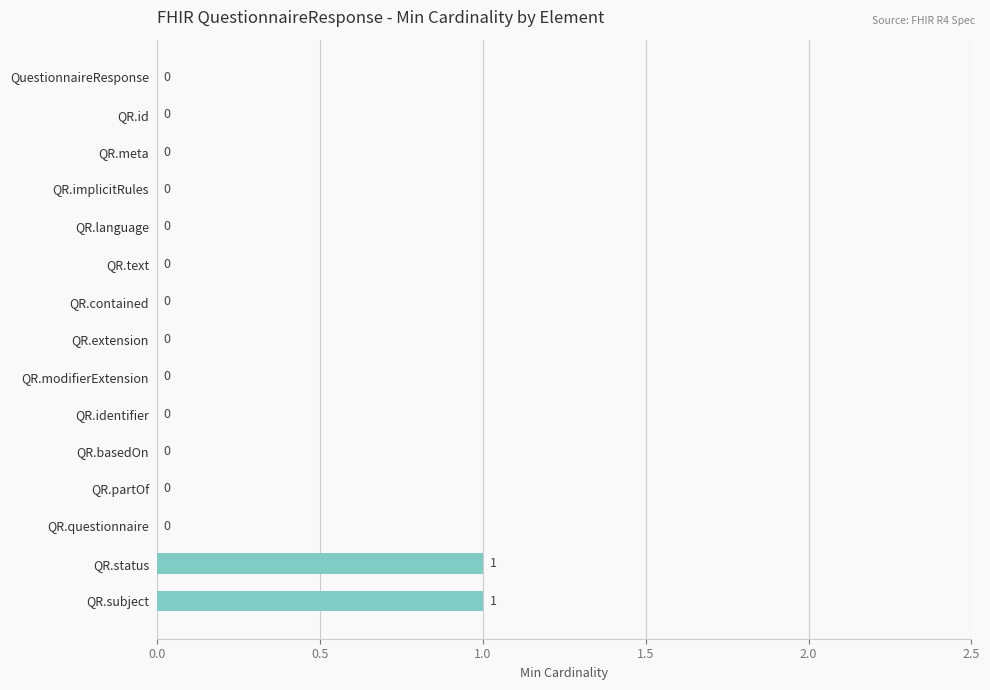

Reading bottom to top, extract all data points from this chart.

QR.subject=1	QR.status=1	QR.questionnaire=0	QR.partOf=0	QR.basedOn=0	QR.identifier=0	QR.modifierExtension=0	QR.extension=0	QR.contained=0	QR.text=0	QR.language=0	QR.implicitRules=0	QR.meta=0	QR.id=0	QuestionnaireResponse=0